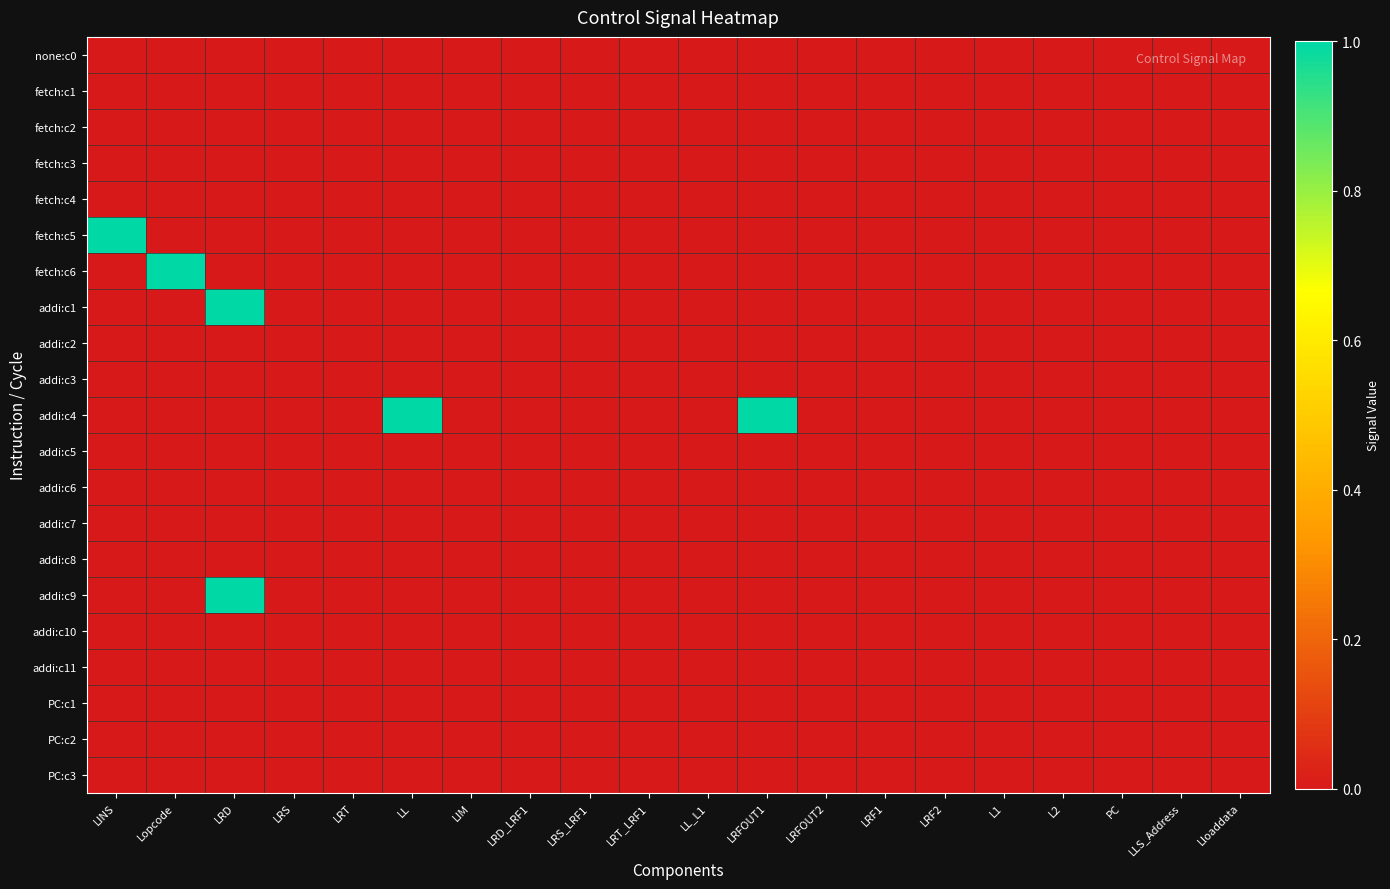

Reading right to left, transcribe all the data shown in this chart.

none:c0: Lloaddata=0	LLS_Address=0	PC=0	L2=0	L1=0	LRF2=0	LRF1=0	LRFOUT2=0	LRFOUT1=0	LL_L1=0	LRT_LRF1=0	LRS_LRF1=0	LRD_LRF1=0	LIM=0	LL=0	LRT=0	LRS=0	LRD=0	Lopcode=0	LINS=0
fetch:c1: Lloaddata=0	LLS_Address=0	PC=0	L2=0	L1=0	LRF2=0	LRF1=0	LRFOUT2=0	LRFOUT1=0	LL_L1=0	LRT_LRF1=0	LRS_LRF1=0	LRD_LRF1=0	LIM=0	LL=0	LRT=0	LRS=0	LRD=0	Lopcode=0	LINS=0
fetch:c2: Lloaddata=0	LLS_Address=0	PC=0	L2=0	L1=0	LRF2=0	LRF1=0	LRFOUT2=0	LRFOUT1=0	LL_L1=0	LRT_LRF1=0	LRS_LRF1=0	LRD_LRF1=0	LIM=0	LL=0	LRT=0	LRS=0	LRD=0	Lopcode=0	LINS=0
fetch:c3: Lloaddata=0	LLS_Address=0	PC=0	L2=0	L1=0	LRF2=0	LRF1=0	LRFOUT2=0	LRFOUT1=0	LL_L1=0	LRT_LRF1=0	LRS_LRF1=0	LRD_LRF1=0	LIM=0	LL=0	LRT=0	LRS=0	LRD=0	Lopcode=0	LINS=0
fetch:c4: Lloaddata=0	LLS_Address=0	PC=0	L2=0	L1=0	LRF2=0	LRF1=0	LRFOUT2=0	LRFOUT1=0	LL_L1=0	LRT_LRF1=0	LRS_LRF1=0	LRD_LRF1=0	LIM=0	LL=0	LRT=0	LRS=0	LRD=0	Lopcode=0	LINS=0
fetch:c5: Lloaddata=0	LLS_Address=0	PC=0	L2=0	L1=0	LRF2=0	LRF1=0	LRFOUT2=0	LRFOUT1=0	LL_L1=0	LRT_LRF1=0	LRS_LRF1=0	LRD_LRF1=0	LIM=0	LL=0	LRT=0	LRS=0	LRD=0	Lopcode=0	LINS=1
fetch:c6: Lloaddata=0	LLS_Address=0	PC=0	L2=0	L1=0	LRF2=0	LRF1=0	LRFOUT2=0	LRFOUT1=0	LL_L1=0	LRT_LRF1=0	LRS_LRF1=0	LRD_LRF1=0	LIM=0	LL=0	LRT=0	LRS=0	LRD=0	Lopcode=1	LINS=0
addi:c1: Lloaddata=0	LLS_Address=0	PC=0	L2=0	L1=0	LRF2=0	LRF1=0	LRFOUT2=0	LRFOUT1=0	LL_L1=0	LRT_LRF1=0	LRS_LRF1=0	LRD_LRF1=0	LIM=0	LL=0	LRT=0	LRS=0	LRD=1	Lopcode=0	LINS=0
addi:c2: Lloaddata=0	LLS_Address=0	PC=0	L2=0	L1=0	LRF2=0	LRF1=0	LRFOUT2=0	LRFOUT1=0	LL_L1=0	LRT_LRF1=0	LRS_LRF1=0	LRD_LRF1=0	LIM=0	LL=0	LRT=0	LRS=0	LRD=0	Lopcode=0	LINS=0
addi:c3: Lloaddata=0	LLS_Address=0	PC=0	L2=0	L1=0	LRF2=0	LRF1=0	LRFOUT2=0	LRFOUT1=0	LL_L1=0	LRT_LRF1=0	LRS_LRF1=0	LRD_LRF1=0	LIM=0	LL=0	LRT=0	LRS=0	LRD=0	Lopcode=0	LINS=0
addi:c4: Lloaddata=0	LLS_Address=0	PC=0	L2=0	L1=0	LRF2=0	LRF1=0	LRFOUT2=0	LRFOUT1=1	LL_L1=0	LRT_LRF1=0	LRS_LRF1=0	LRD_LRF1=0	LIM=0	LL=1	LRT=0	LRS=0	LRD=0	Lopcode=0	LINS=0
addi:c5: Lloaddata=0	LLS_Address=0	PC=0	L2=0	L1=0	LRF2=0	LRF1=0	LRFOUT2=0	LRFOUT1=0	LL_L1=0	LRT_LRF1=0	LRS_LRF1=0	LRD_LRF1=0	LIM=0	LL=0	LRT=0	LRS=0	LRD=0	Lopcode=0	LINS=0
addi:c6: Lloaddata=0	LLS_Address=0	PC=0	L2=0	L1=0	LRF2=0	LRF1=0	LRFOUT2=0	LRFOUT1=0	LL_L1=0	LRT_LRF1=0	LRS_LRF1=0	LRD_LRF1=0	LIM=0	LL=0	LRT=0	LRS=0	LRD=0	Lopcode=0	LINS=0
addi:c7: Lloaddata=0	LLS_Address=0	PC=0	L2=0	L1=0	LRF2=0	LRF1=0	LRFOUT2=0	LRFOUT1=0	LL_L1=0	LRT_LRF1=0	LRS_LRF1=0	LRD_LRF1=0	LIM=0	LL=0	LRT=0	LRS=0	LRD=0	Lopcode=0	LINS=0
addi:c8: Lloaddata=0	LLS_Address=0	PC=0	L2=0	L1=0	LRF2=0	LRF1=0	LRFOUT2=0	LRFOUT1=0	LL_L1=0	LRT_LRF1=0	LRS_LRF1=0	LRD_LRF1=0	LIM=0	LL=0	LRT=0	LRS=0	LRD=0	Lopcode=0	LINS=0
addi:c9: Lloaddata=0	LLS_Address=0	PC=0	L2=0	L1=0	LRF2=0	LRF1=0	LRFOUT2=0	LRFOUT1=0	LL_L1=0	LRT_LRF1=0	LRS_LRF1=0	LRD_LRF1=0	LIM=0	LL=0	LRT=0	LRS=0	LRD=1	Lopcode=0	LINS=0
addi:c10: Lloaddata=0	LLS_Address=0	PC=0	L2=0	L1=0	LRF2=0	LRF1=0	LRFOUT2=0	LRFOUT1=0	LL_L1=0	LRT_LRF1=0	LRS_LRF1=0	LRD_LRF1=0	LIM=0	LL=0	LRT=0	LRS=0	LRD=0	Lopcode=0	LINS=0
addi:c11: Lloaddata=0	LLS_Address=0	PC=0	L2=0	L1=0	LRF2=0	LRF1=0	LRFOUT2=0	LRFOUT1=0	LL_L1=0	LRT_LRF1=0	LRS_LRF1=0	LRD_LRF1=0	LIM=0	LL=0	LRT=0	LRS=0	LRD=0	Lopcode=0	LINS=0
PC:c1: Lloaddata=0	LLS_Address=0	PC=0	L2=0	L1=0	LRF2=0	LRF1=0	LRFOUT2=0	LRFOUT1=0	LL_L1=0	LRT_LRF1=0	LRS_LRF1=0	LRD_LRF1=0	LIM=0	LL=0	LRT=0	LRS=0	LRD=0	Lopcode=0	LINS=0
PC:c2: Lloaddata=0	LLS_Address=0	PC=0	L2=0	L1=0	LRF2=0	LRF1=0	LRFOUT2=0	LRFOUT1=0	LL_L1=0	LRT_LRF1=0	LRS_LRF1=0	LRD_LRF1=0	LIM=0	LL=0	LRT=0	LRS=0	LRD=0	Lopcode=0	LINS=0
PC:c3: Lloaddata=0	LLS_Address=0	PC=0	L2=0	L1=0	LRF2=0	LRF1=0	LRFOUT2=0	LRFOUT1=0	LL_L1=0	LRT_LRF1=0	LRS_LRF1=0	LRD_LRF1=0	LIM=0	LL=0	LRT=0	LRS=0	LRD=0	Lopcode=0	LINS=0